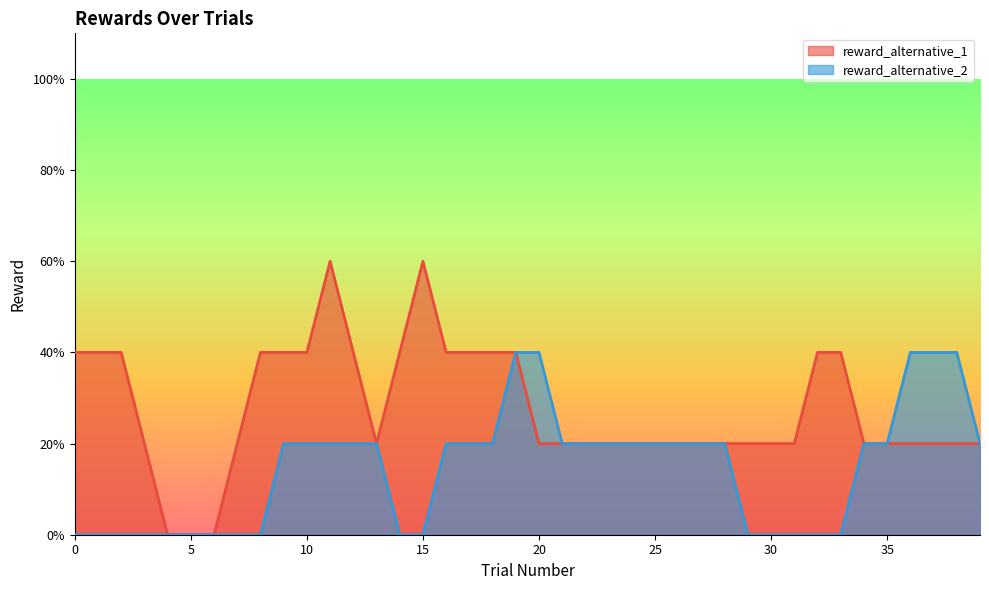

What are all the series names shown in the legend?

reward_alternative_1, reward_alternative_2